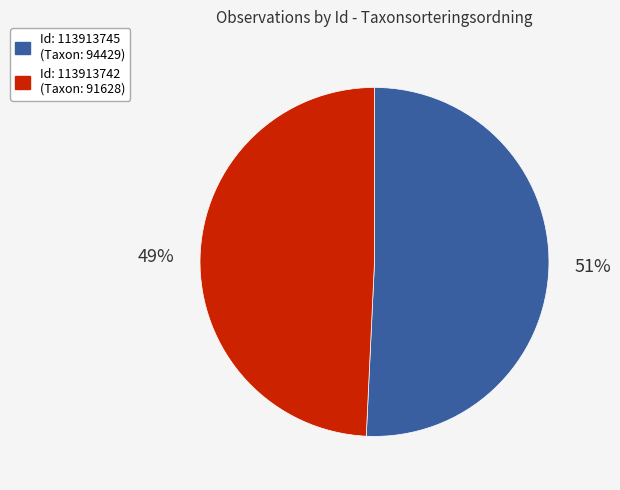

Is there any slice that represents more than half of the pie?

Yes